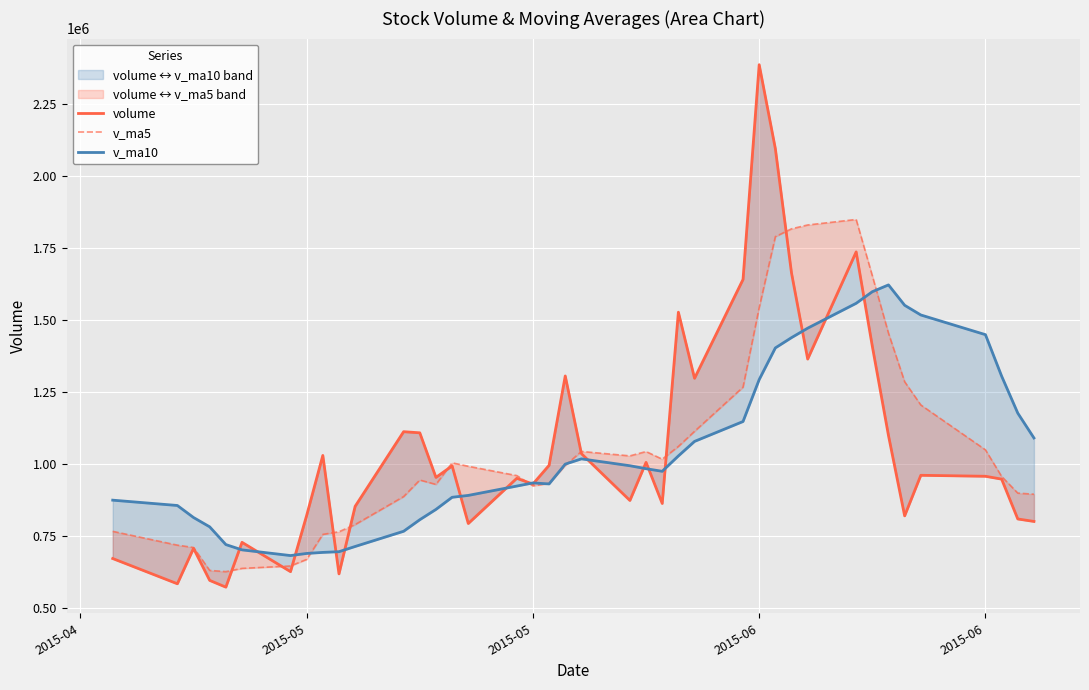

True or false: v_ma5 has more than 1 points higher than both neighbors.

True